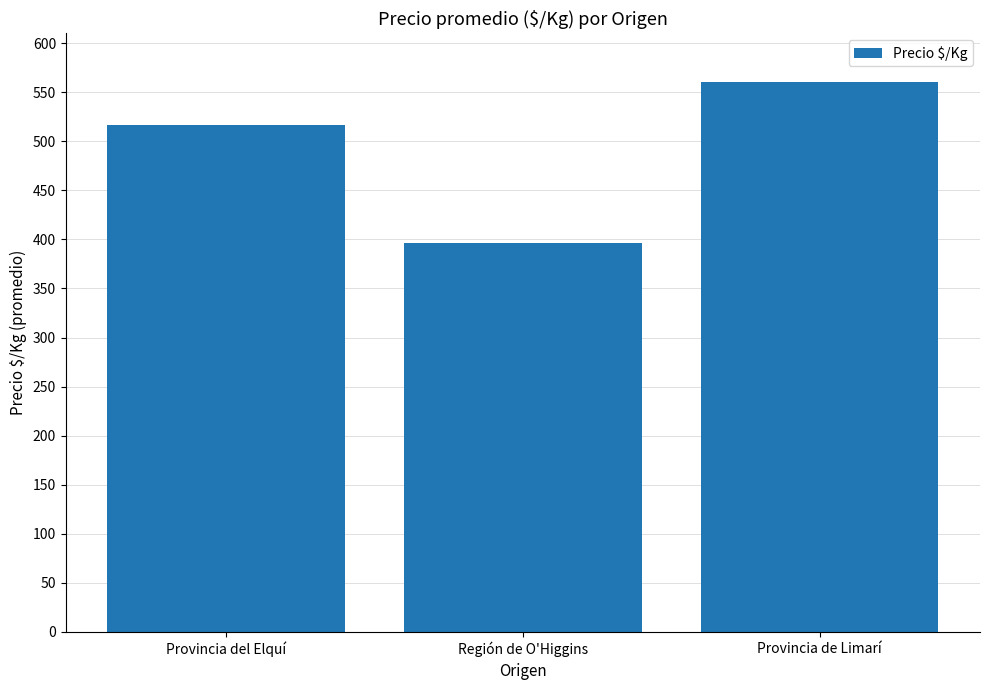

What is the sum of all values?

1473